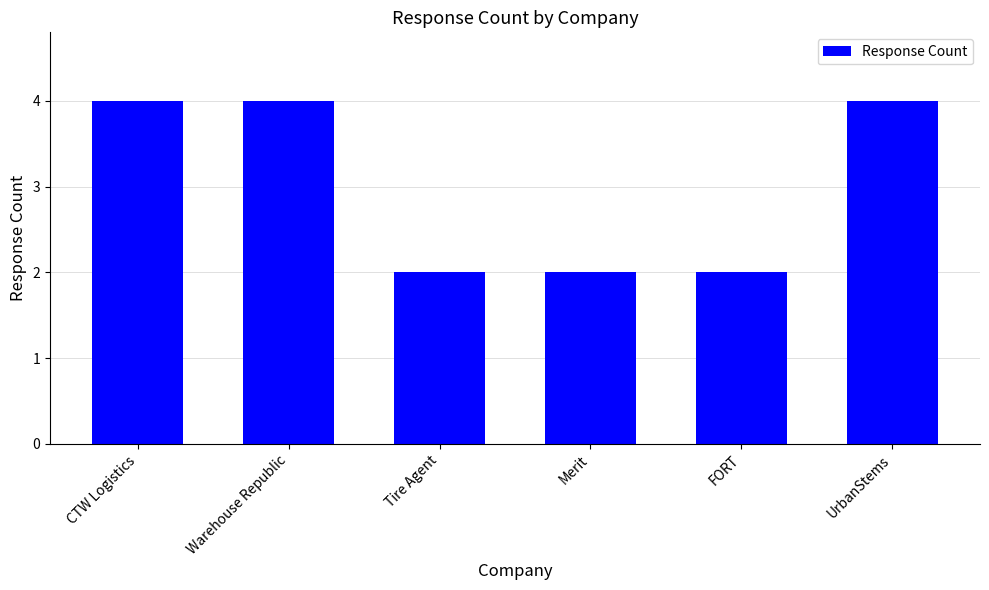

The chart shows a value of 6 at UrbanStems. True or false?

False